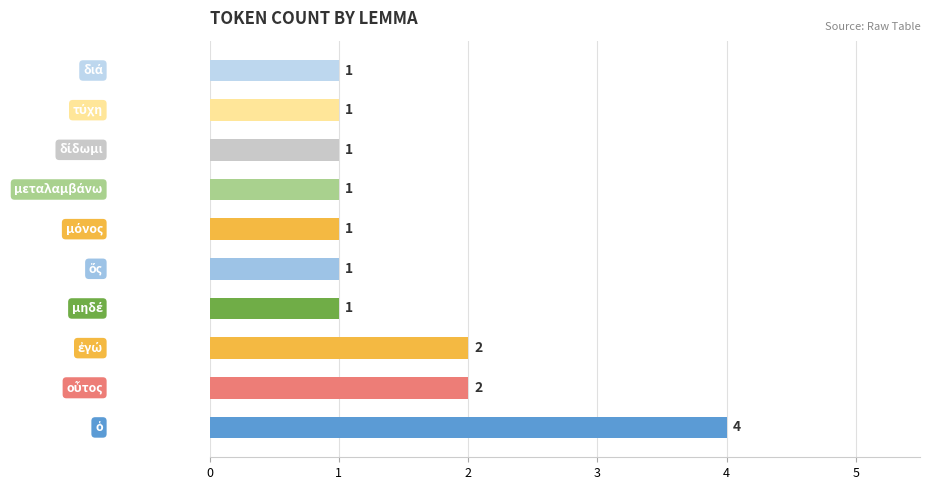

How many categories are shown in the chart?

10